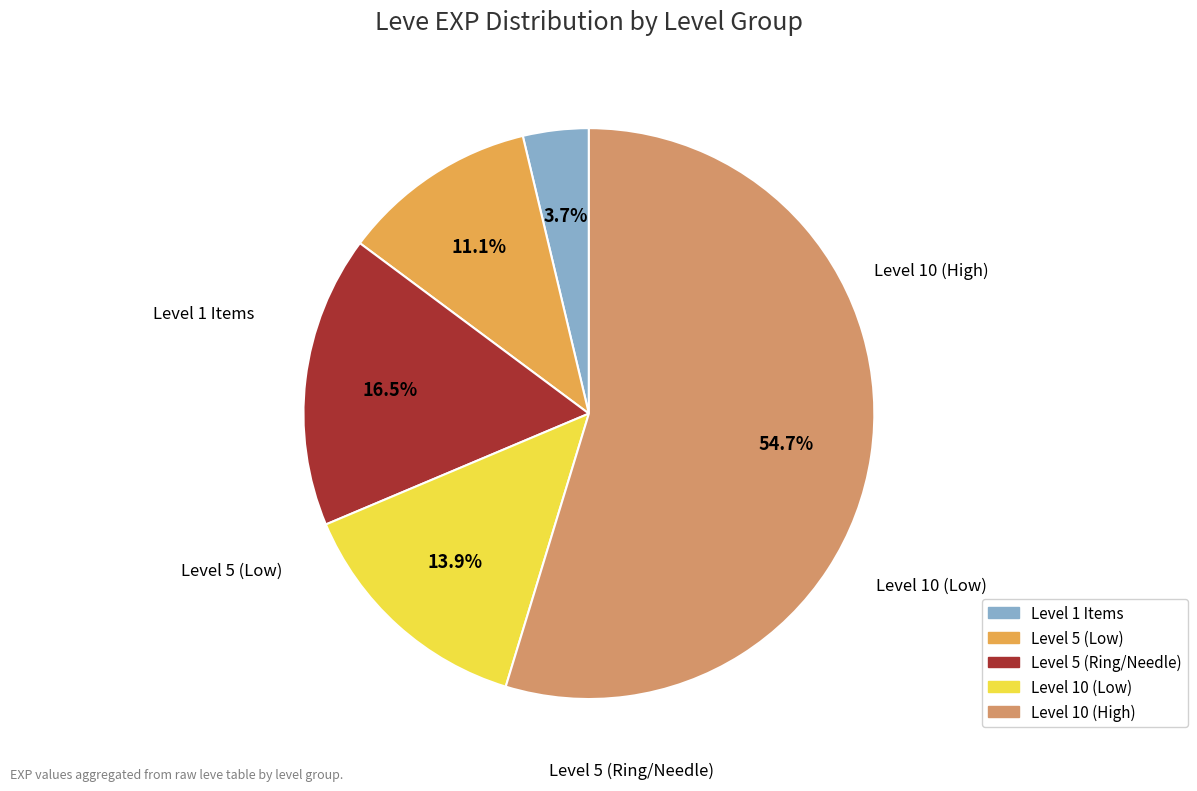

Is there a majority slice in this chart?

Yes